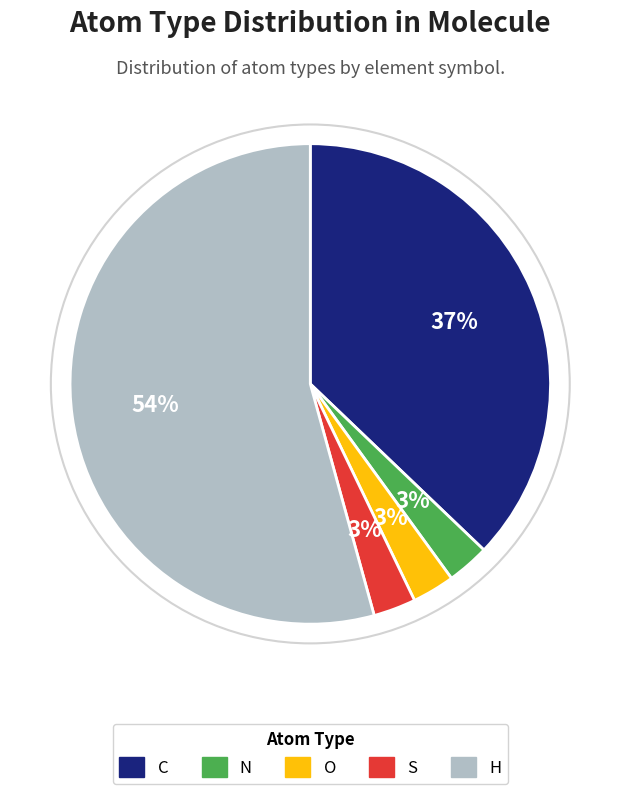

Which has a higher value, O or H?

H